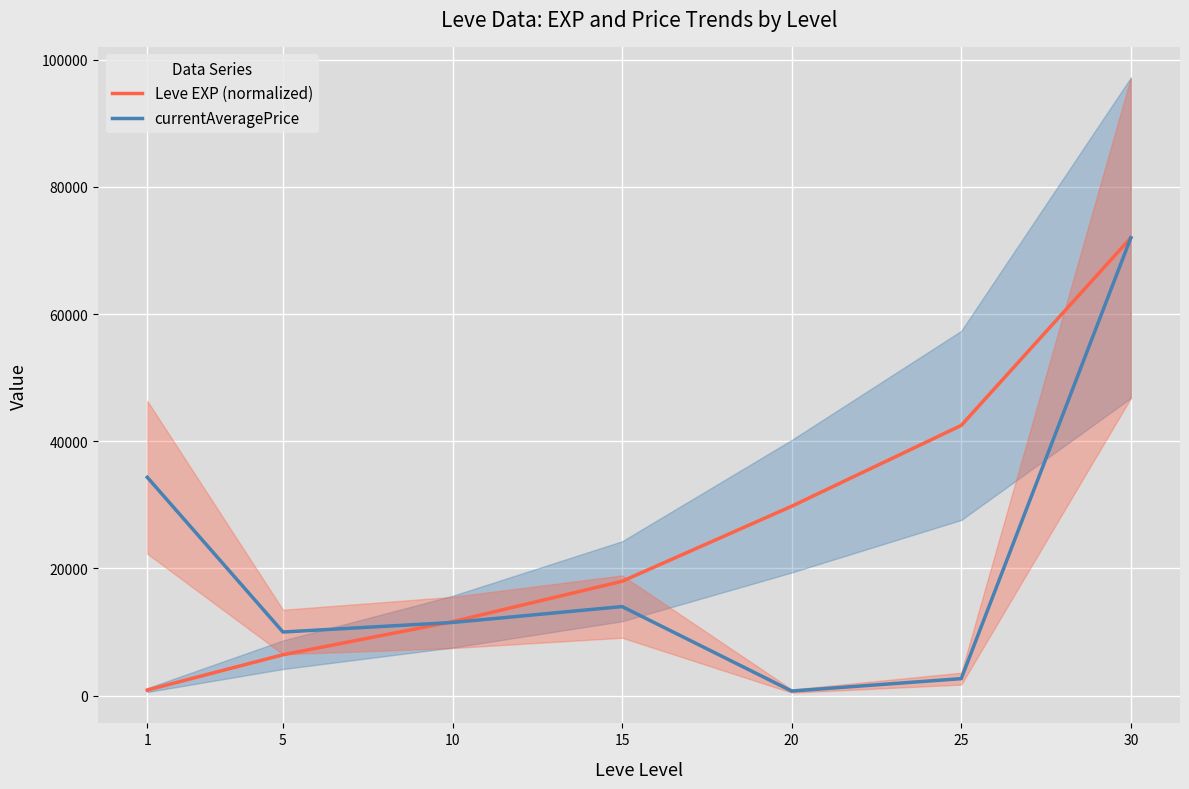

Reading left to right, transcribe all the data shown in this chart.

Leve EXP (normalized): 1=868.6	5=6425.1	10=11623.1	15=17979.3	20=29781.7	25=42494.1	30=72000.0
currentAveragePrice: 1=34333.2	5=10000.0	10=11500.0	15=14000.0	20=715.0	25=2665.0	30=72000.0